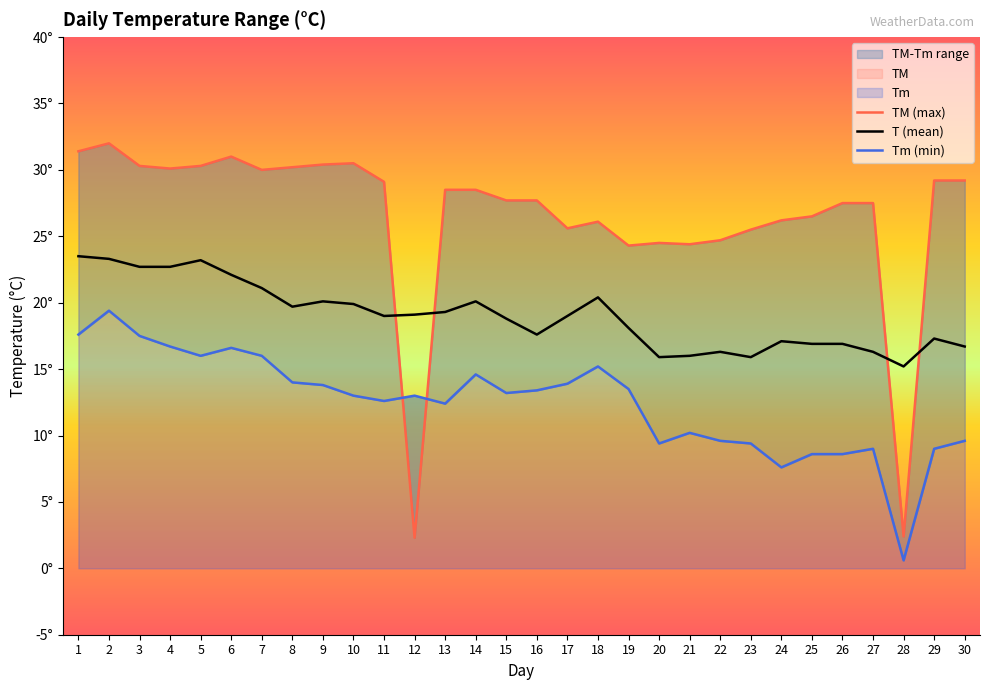

How many interior local peaks does the T series have?

7